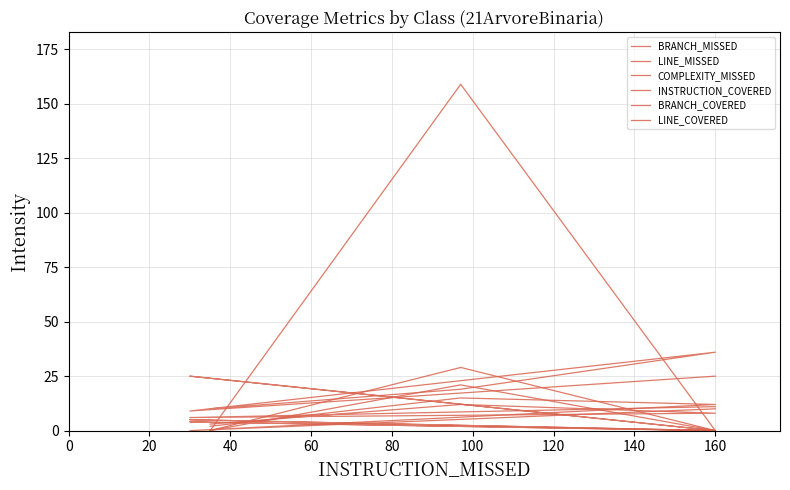

List the series in order of their peak value, highest first.

INSTRUCTION_COVERED, LINE_MISSED, LINE_COVERED, BRANCH_COVERED, BRANCH_MISSED, COMPLEXITY_MISSED